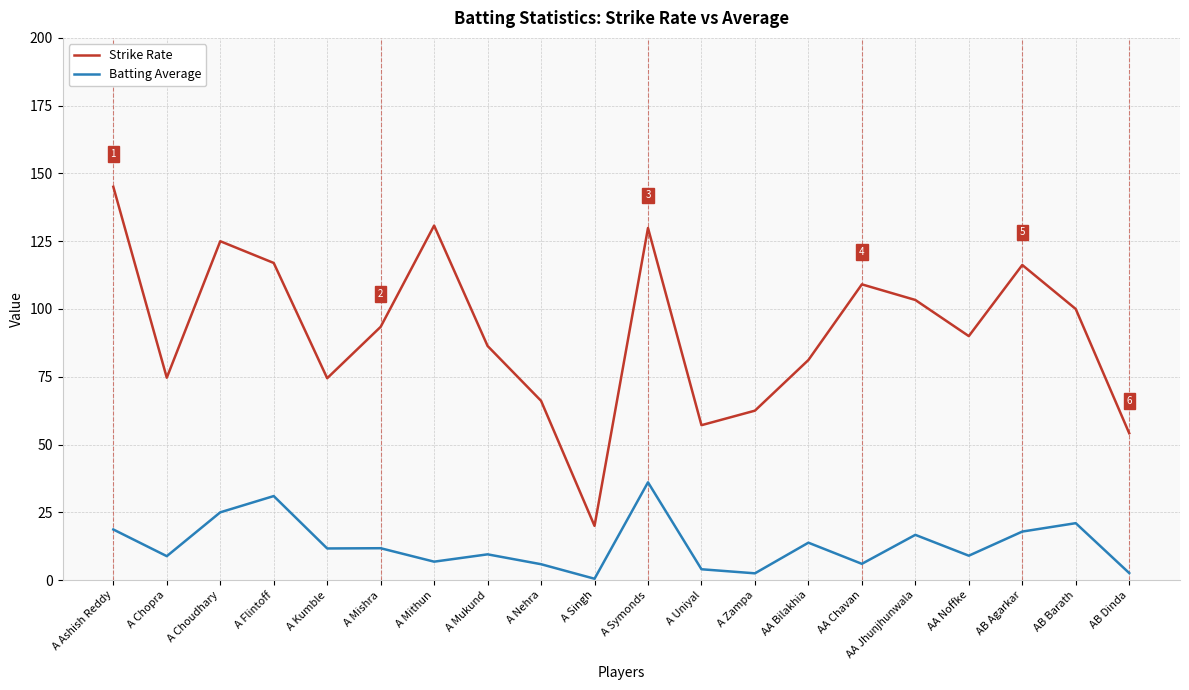

What position from the left is AB Barath?

19